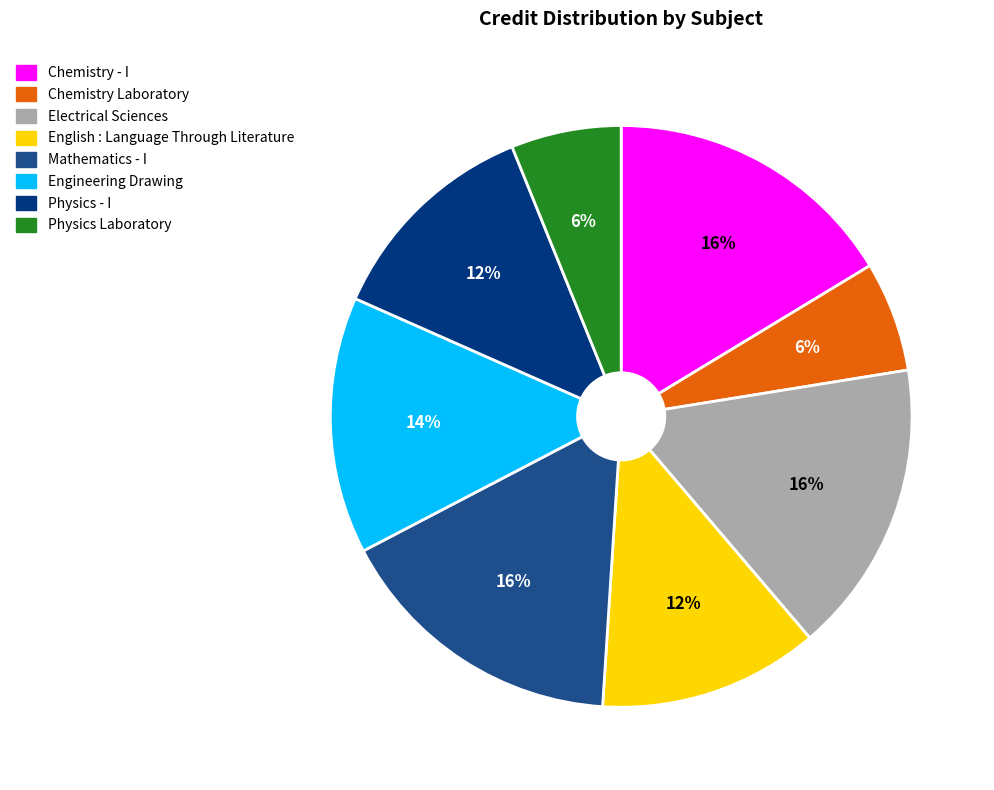

How many segments does this pie chart have?

8